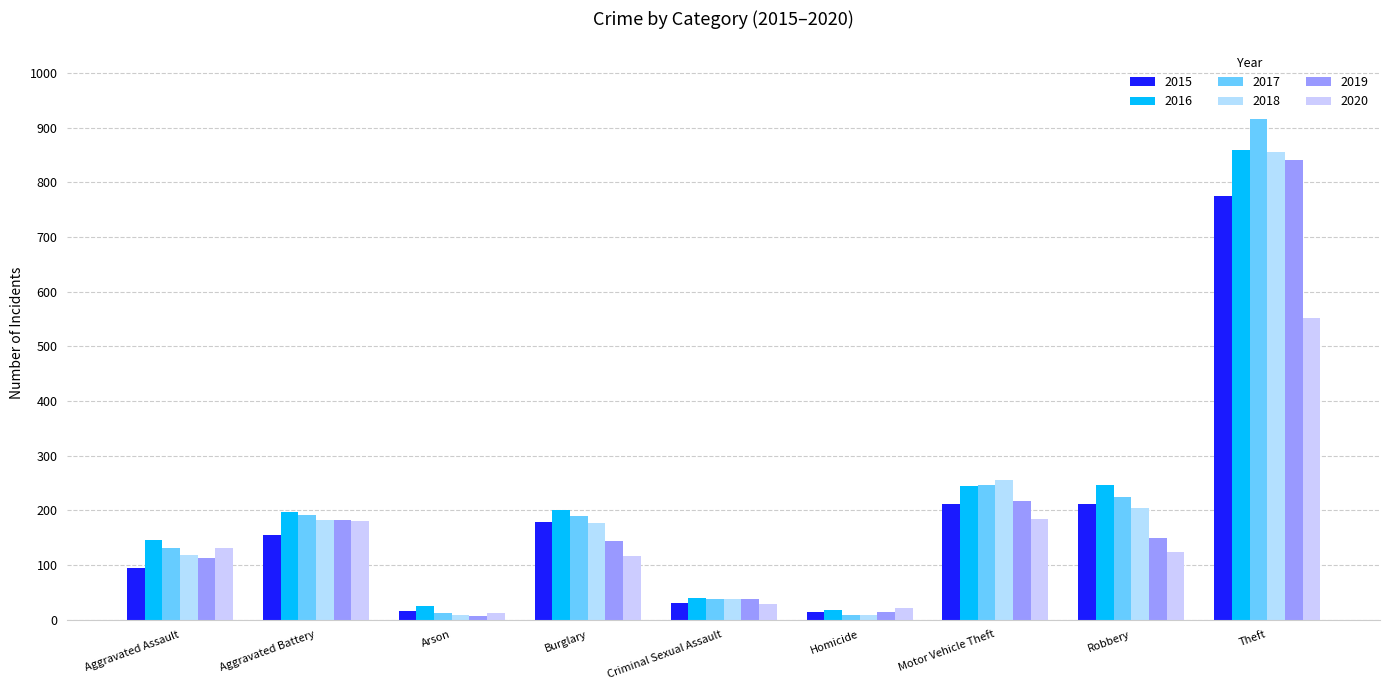

What is the label of the 9th bar from the right?

Aggravated Assault